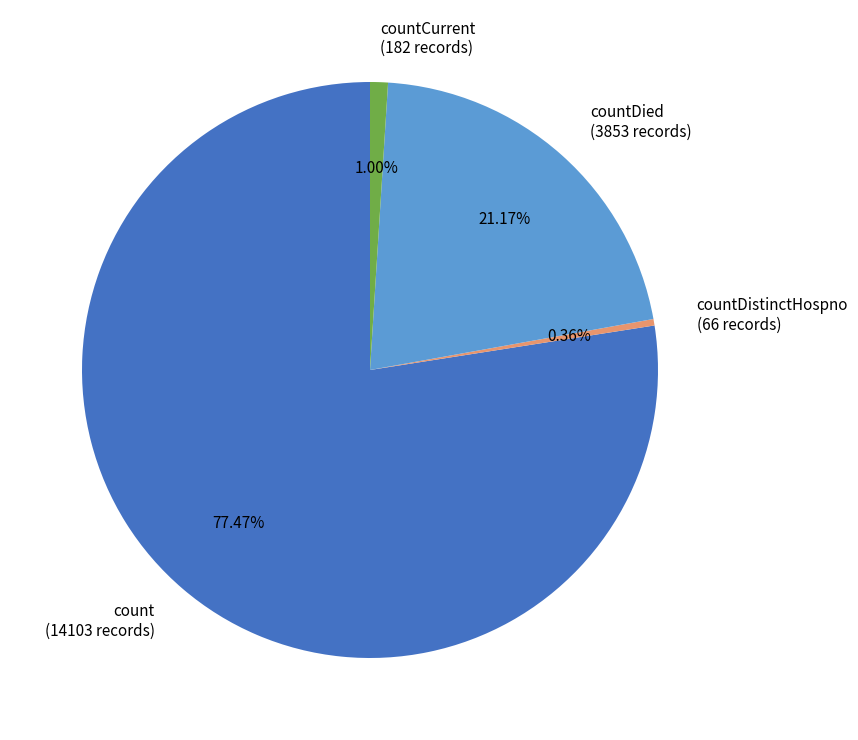

Which has a higher value, countCurrent (182 records) or count (14103 records)?

count (14103 records)